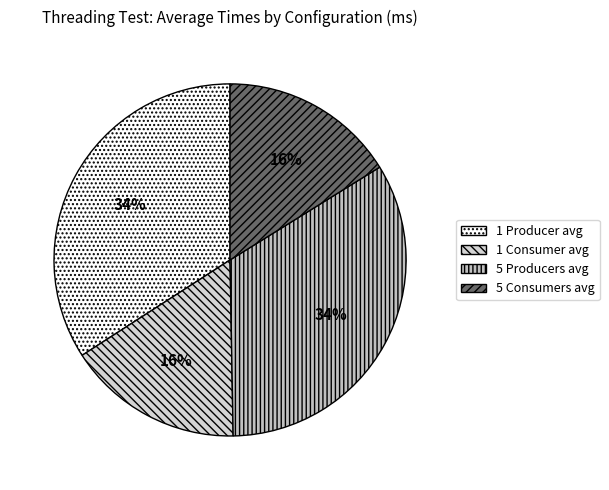

Which slice is the smallest?

1 Consumer average time